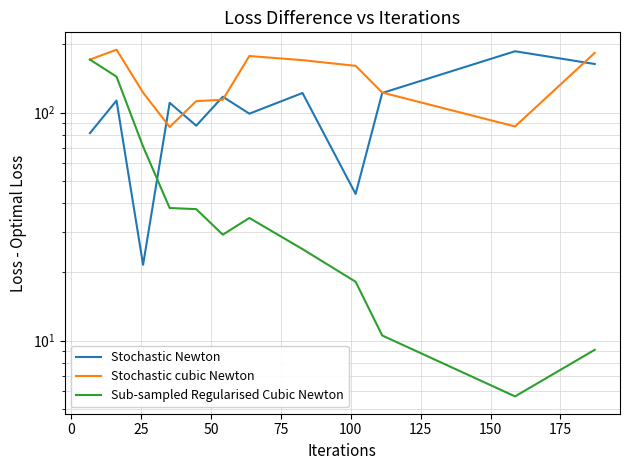

At which label does Stochastic cubic Newton first exceed 160?

−25